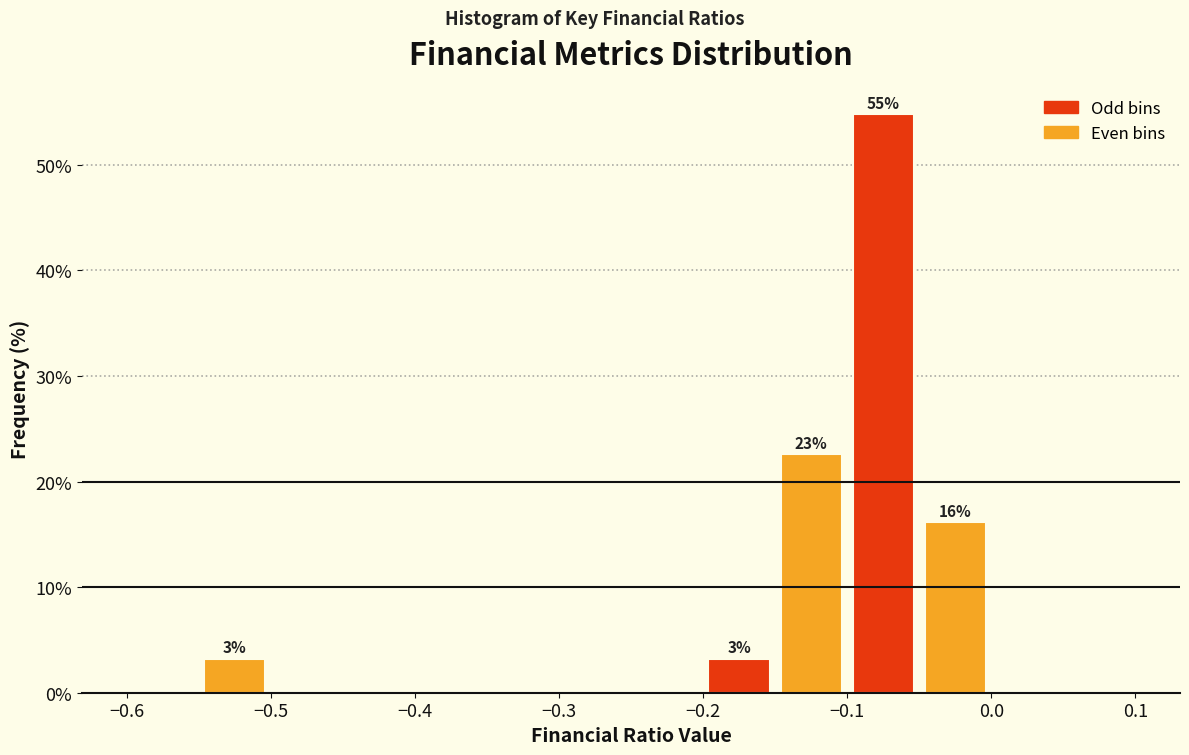

Over which range of the x-axis is the bar tallest?

-0.10 to -0.05